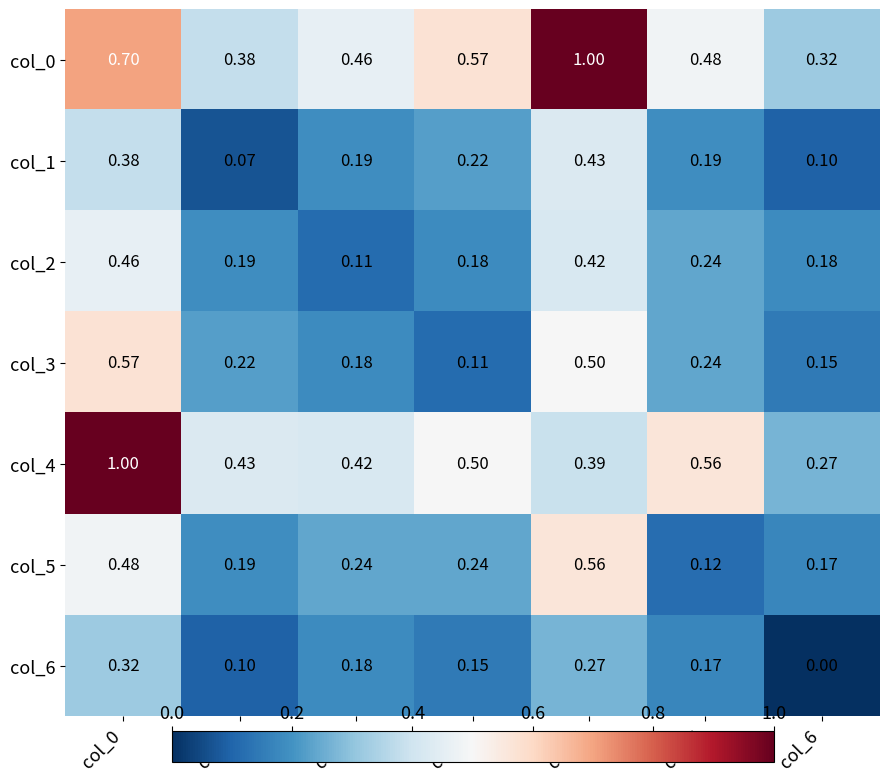

Which series has the widest spread of values?

col_4